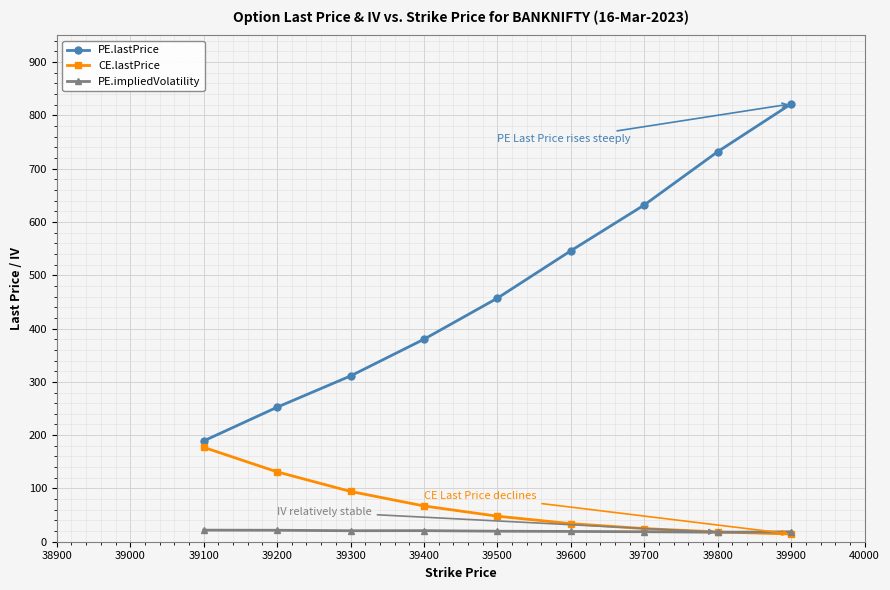

Where does the CE.lastPrice series first go above 47?

39100